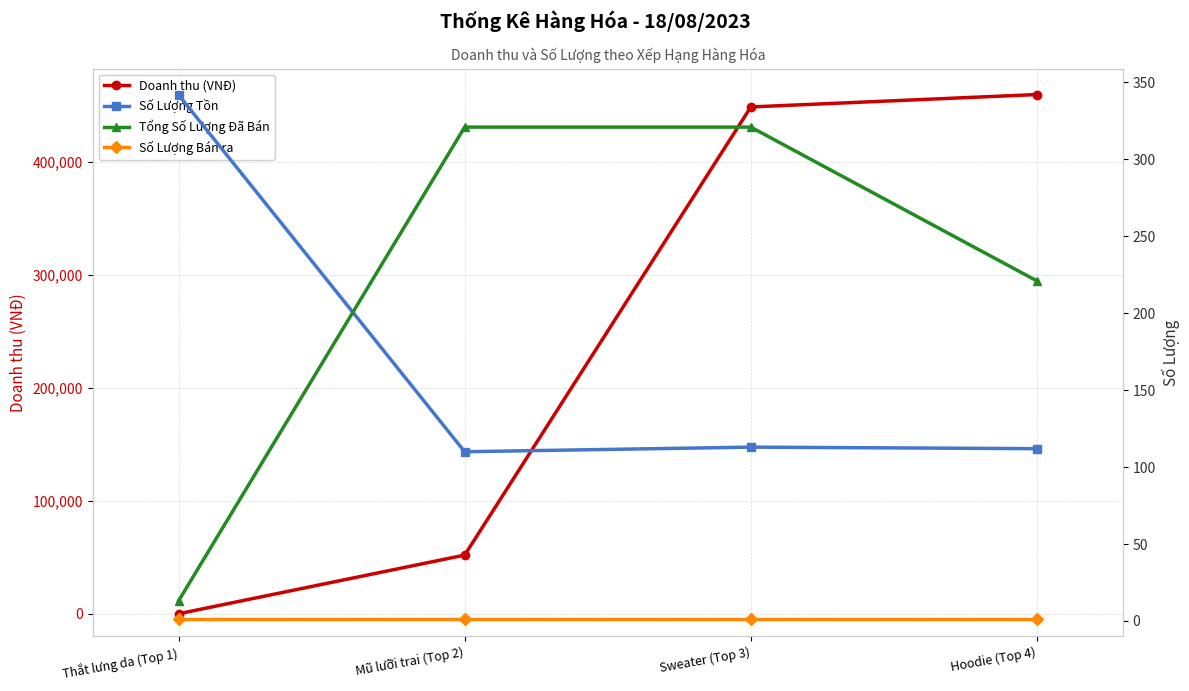

Where is Tổng Số Lượng Đã Bán nearest to the value 167?

Hoodie (Top 4)